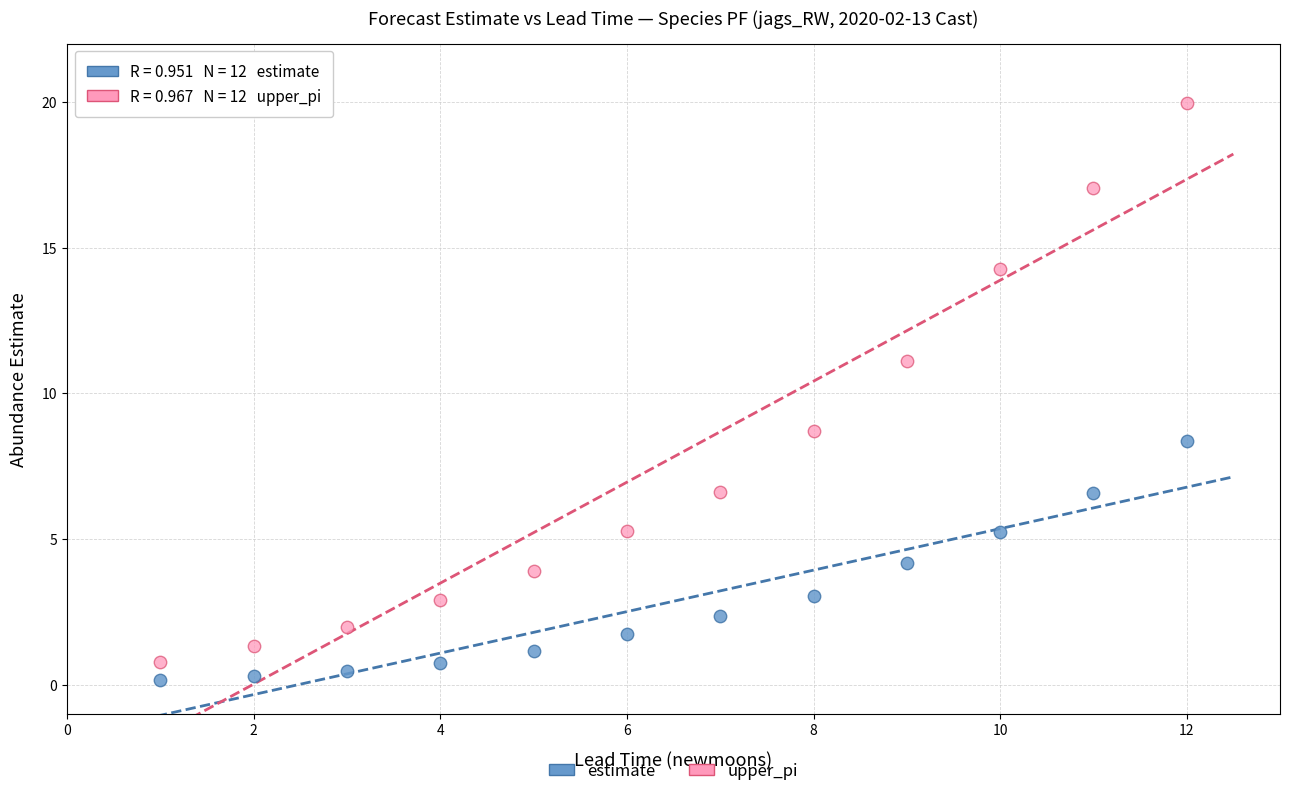

Which series contains the lowest Y value?

estimate